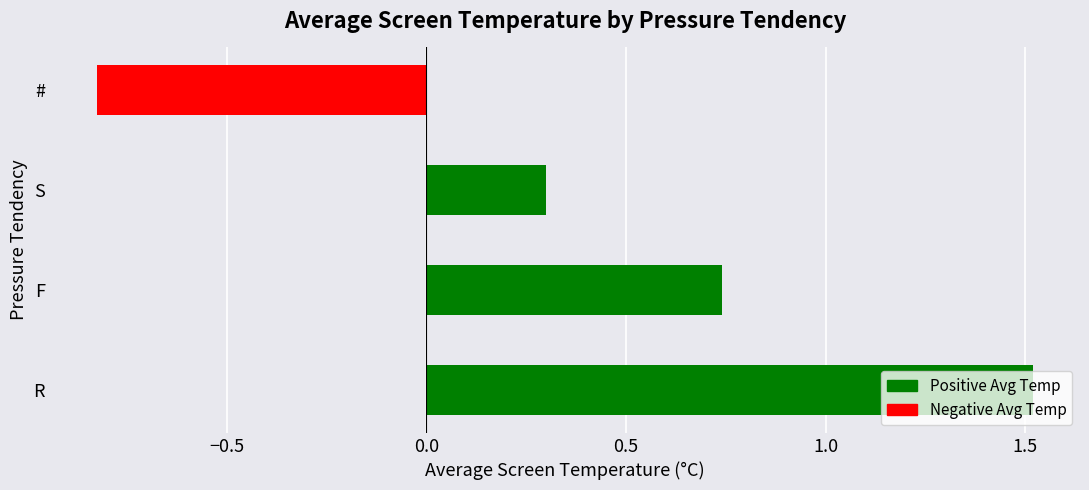

What is the difference between the second highest and minimum values?

1.6